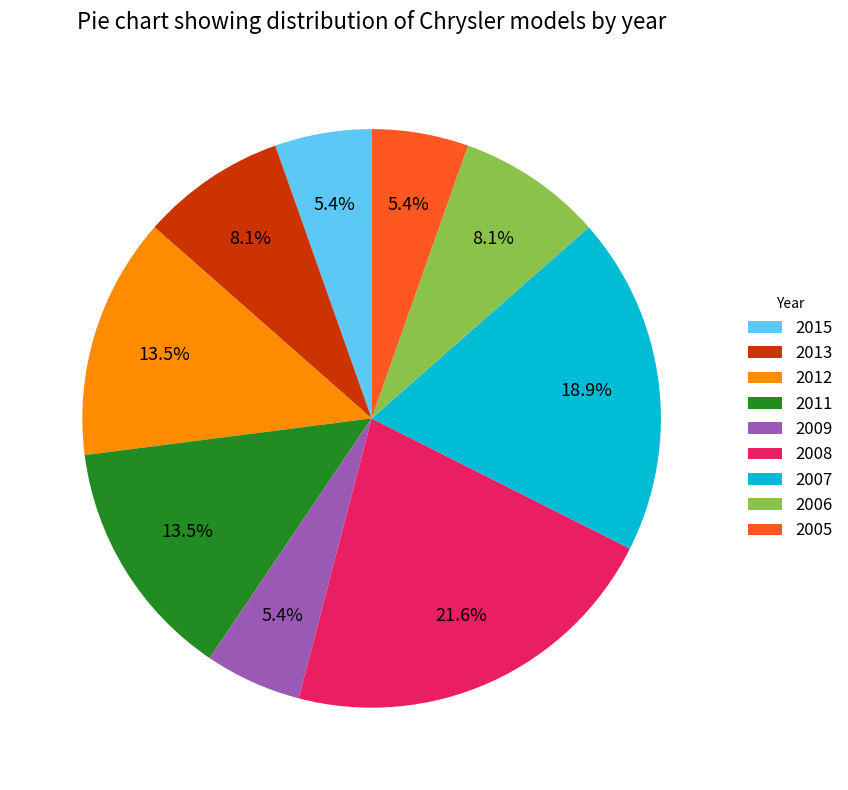

How many slices are in this pie chart?

9